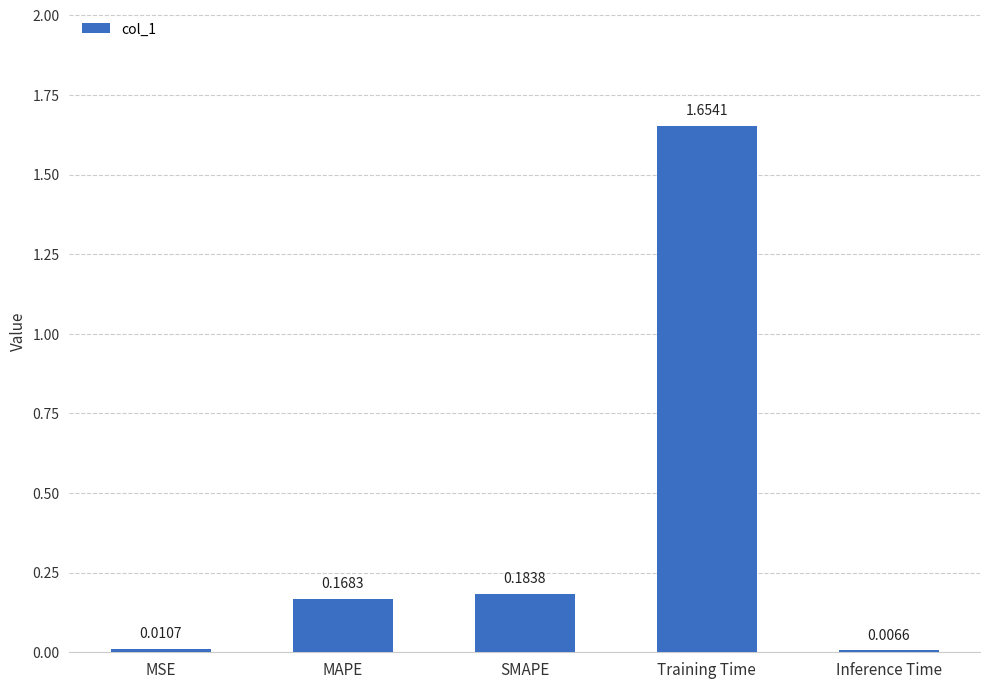

What is the change in value from MAPE to Training Time?

+1.5